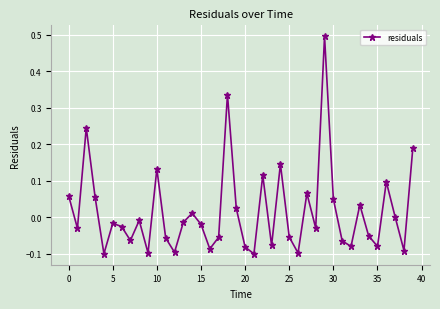

What is the maximum value shown in the chart?

0.5